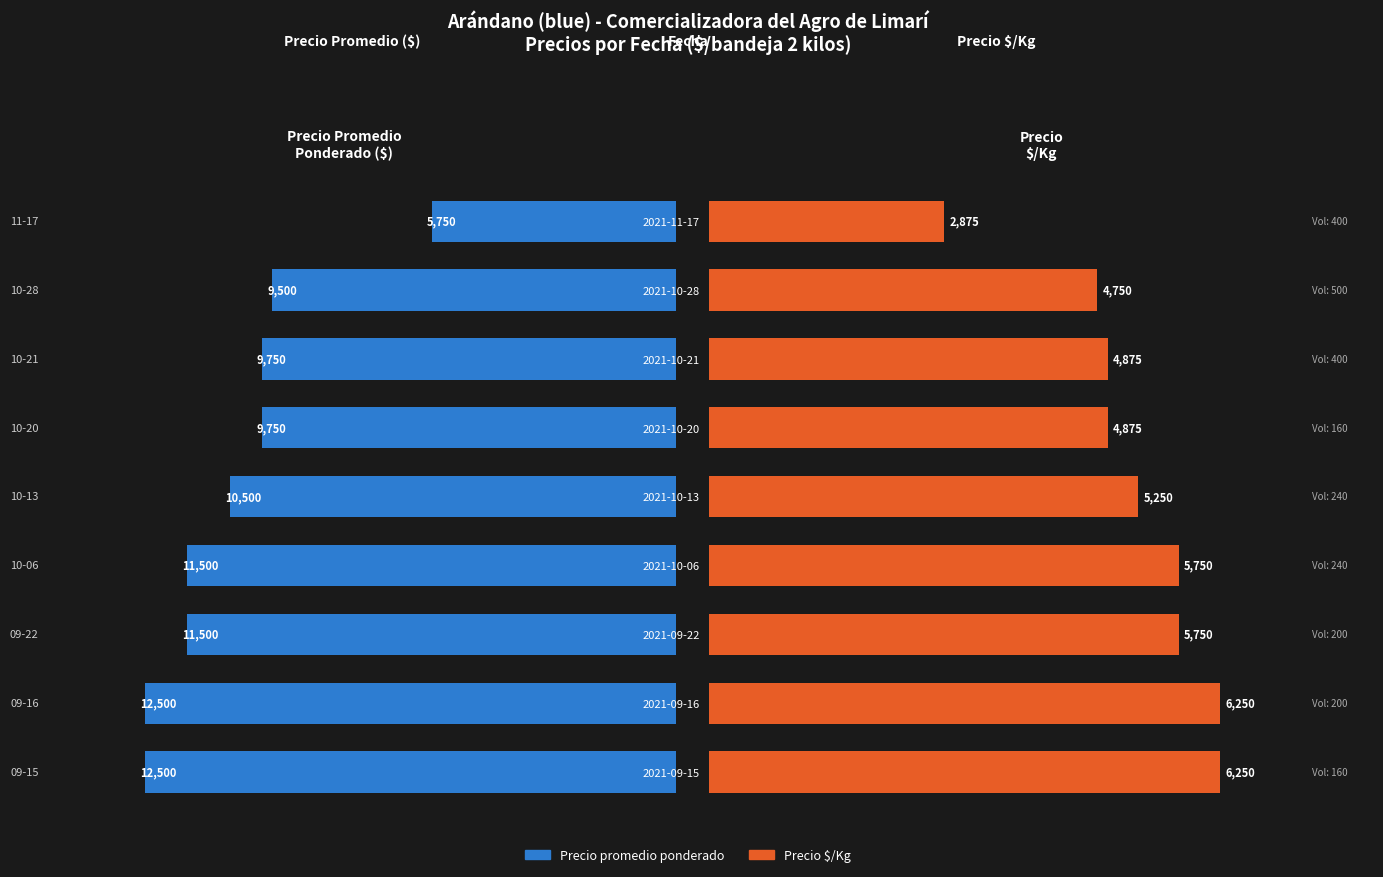

True or false: Precio promedio ponderado has a value of 11500 at 2021-09-22.

True